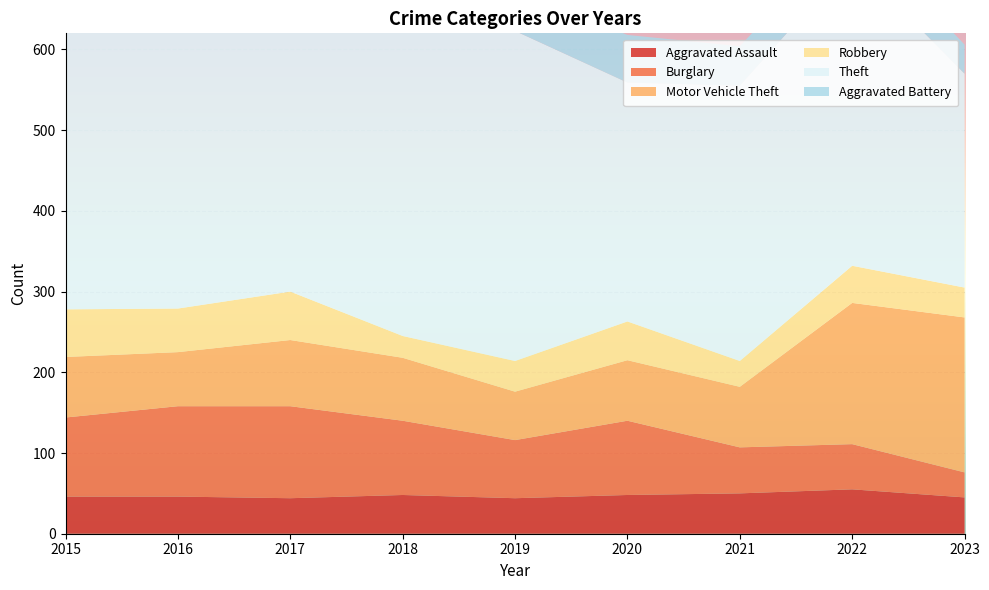

Reading left to right, what are all the values shown in this chart?

Aggravated Assault: 2015=46	2016=46	2017=44	2018=48	2019=44	2020=48	2021=50	2022=55	2023=45
Burglary: 2015=98	2016=112	2017=114	2018=92	2019=72	2020=92	2021=57	2022=56	2023=31
Motor Vehicle Theft: 2015=75	2016=67	2017=82	2018=78	2019=60	2020=75	2021=75	2022=175	2023=192
Robbery: 2015=59	2016=54	2017=60	2018=27	2019=38	2020=48	2021=32	2022=46	2023=37
Theft: 2015=515	2016=409	2017=497	2018=515	2019=409	2020=296	2021=341	2022=379	2023=265
Aggravated Battery: 2015=38	2016=37	2017=54	2018=39	2019=51	2020=59	2021=49	2022=42	2023=36